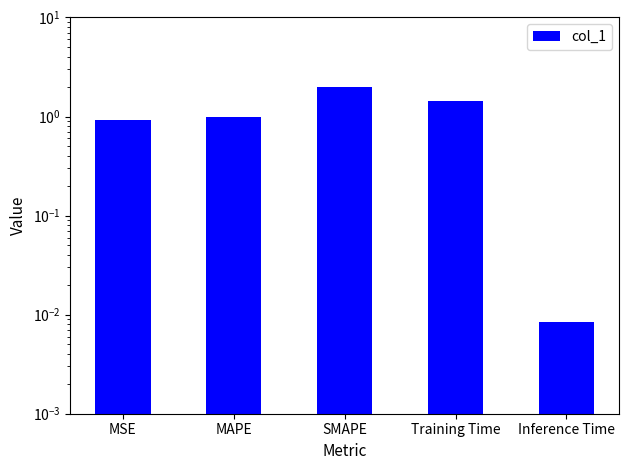

What is the label of the 3rd bar from the left?

SMAPE